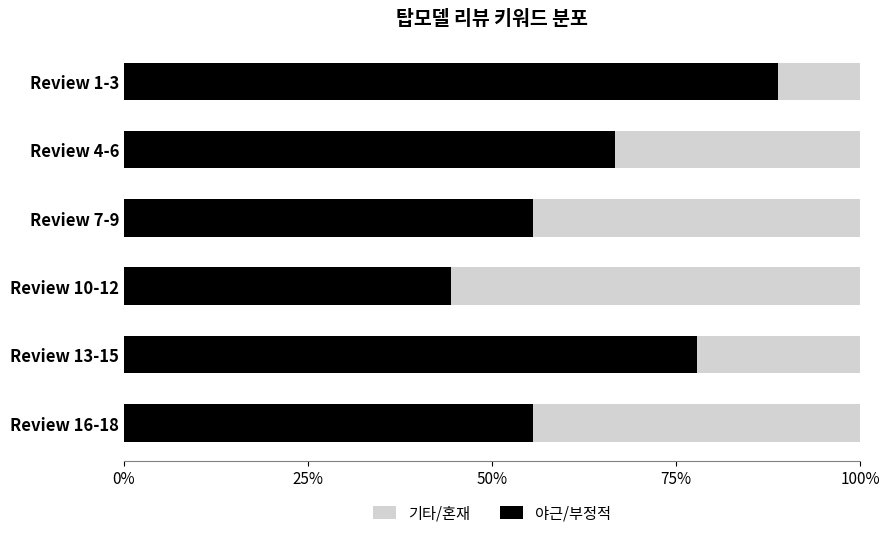

The value of 기타/혼재 at 75% is 0.8. True or false?

False